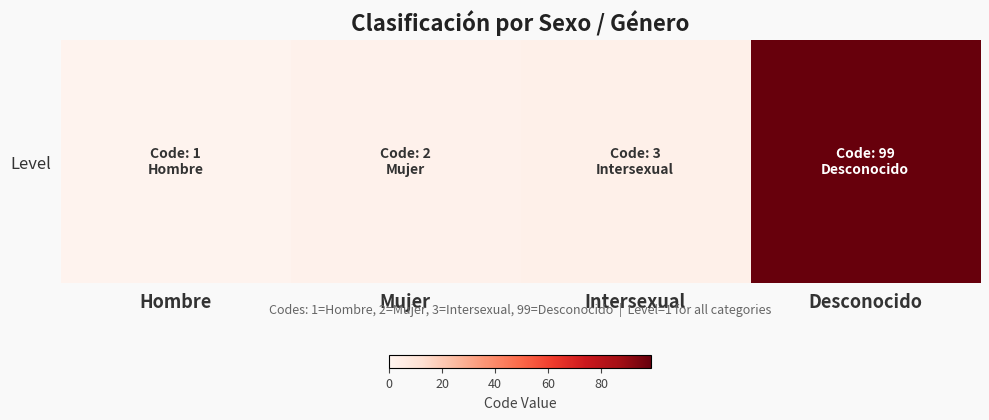

Reading left to right, transcribe all the data shown in this chart.

1	2	3	99